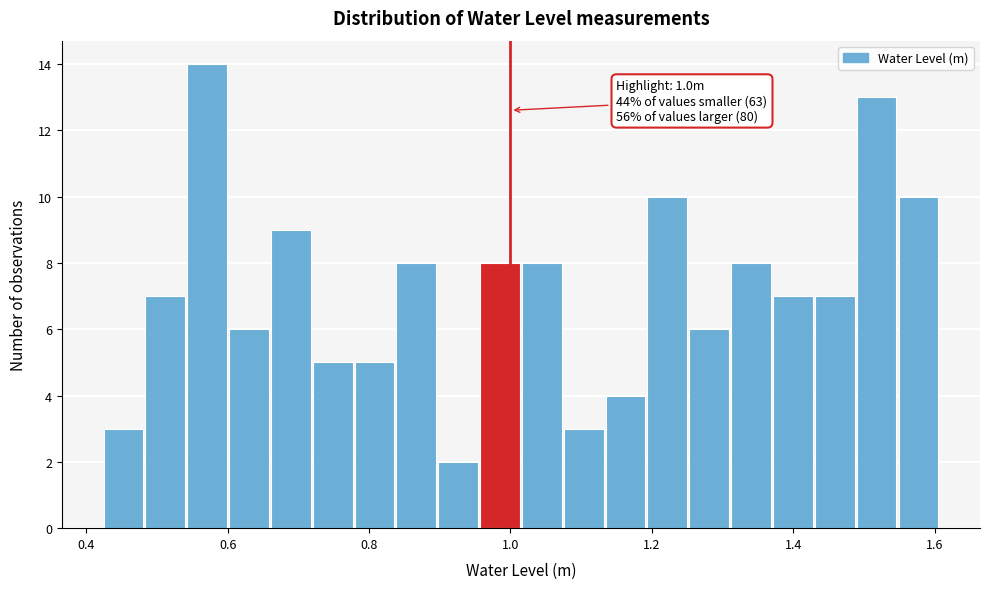

Read against the x-axis, roughly where is the centre of the tallest bar?

0.58